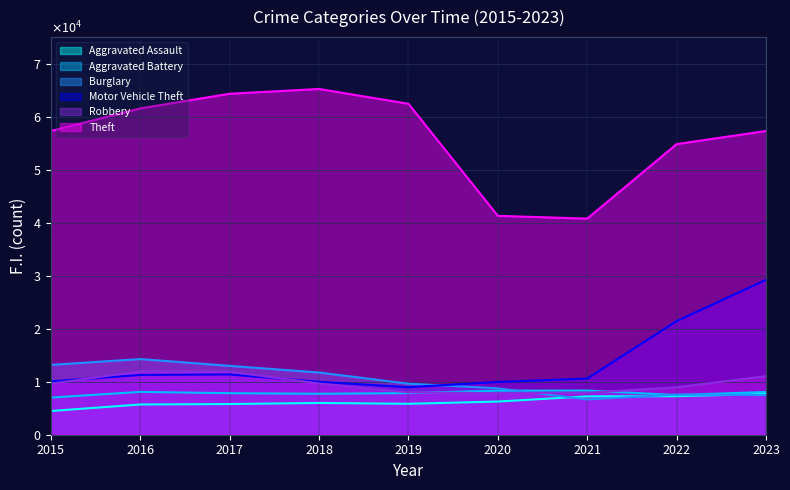

At which label is Aggravated Assault closest to 6093?

2018